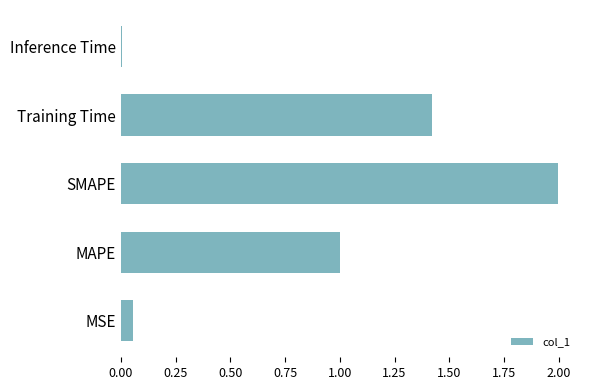

What value does the data have at SMAPE?

2.0